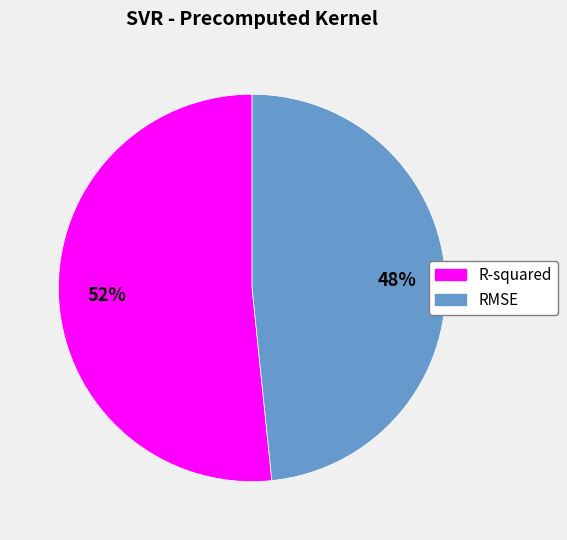

To the nearest percent, what is the combined percentage of R-squared and RMSE?

100%